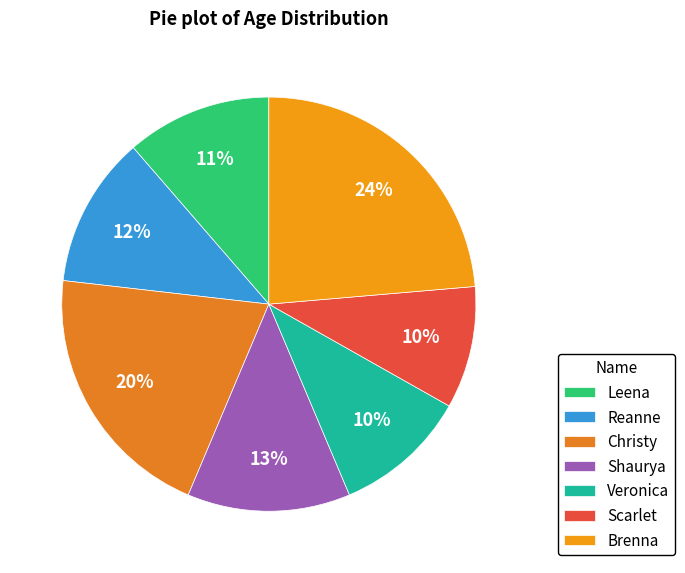

To the nearest percent, what percentage of the pie is Brenna?

24%